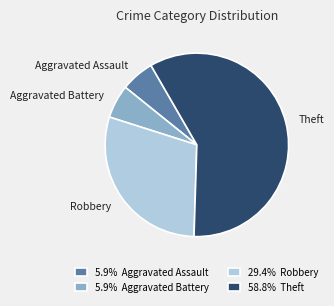

Do Theft and Robbery together represent more than half of the pie?

Yes